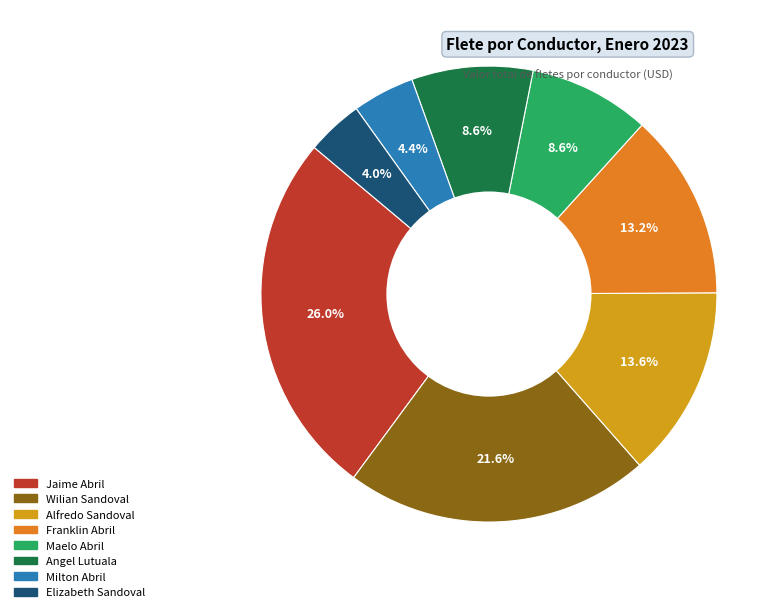

Does any single category account for the majority?

No